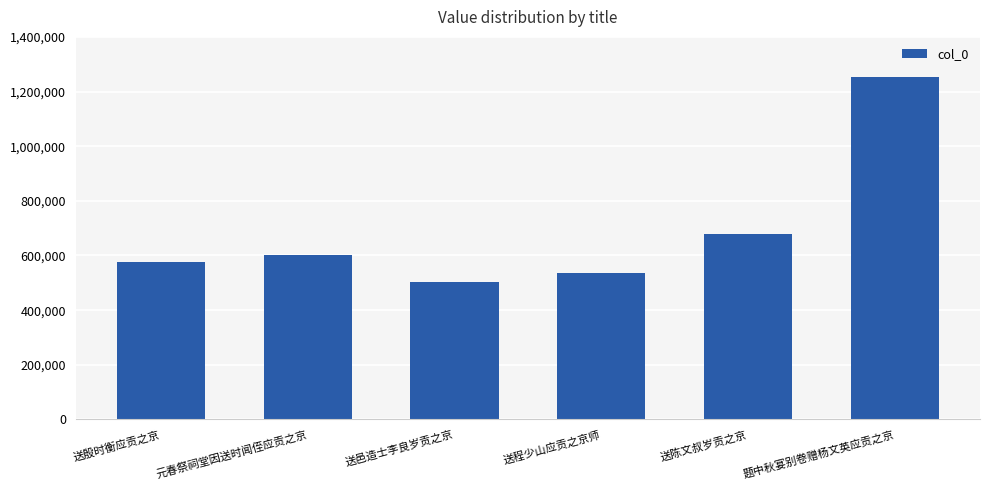

Count the number of categories in the chart.

6